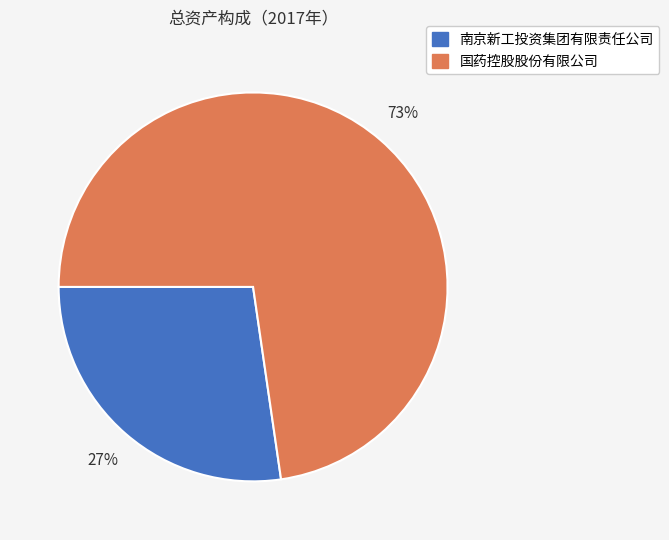

Combined, do 南京新工投资集团有限责任公司 and 国药控股股份有限公司 account for over 50%?

Yes